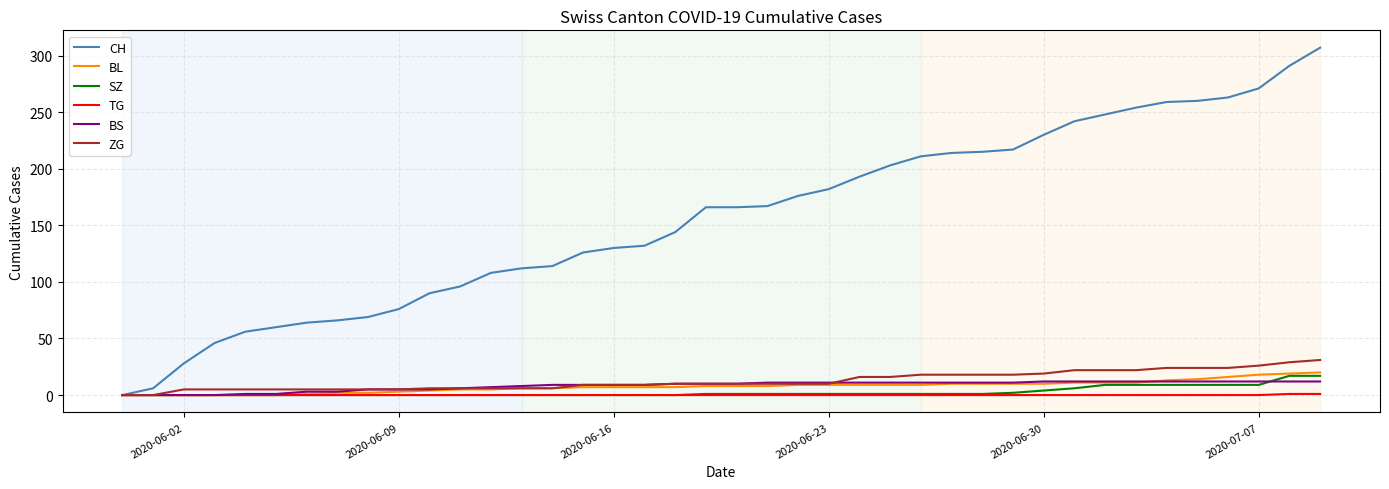

Which series has the widest spread of values?

CH